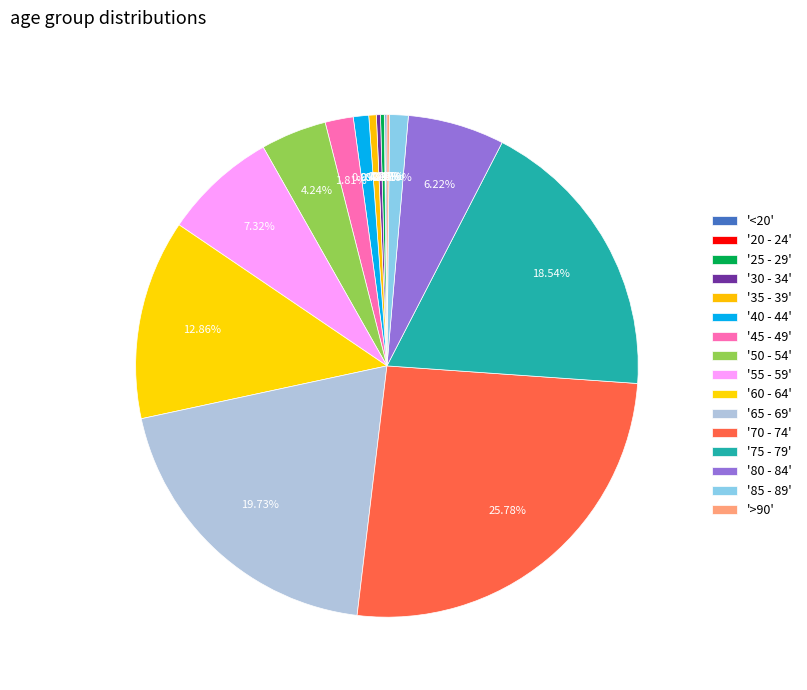

Is there a majority slice in this chart?

No